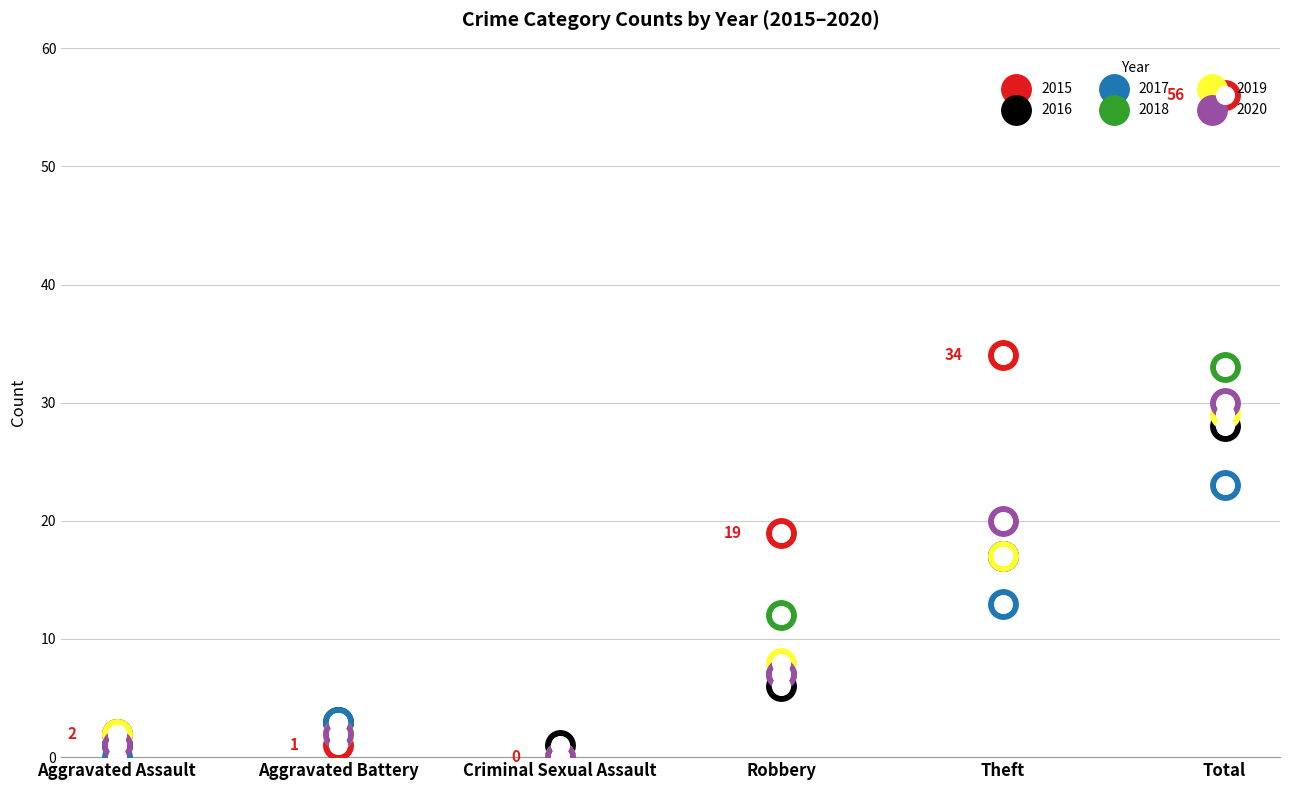

Which series contains the lowest Y value?

2015